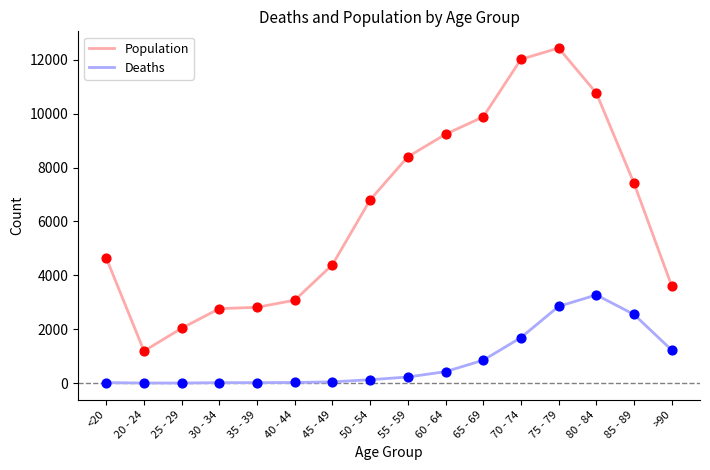

Which series has the largest range (max minus min)?

Population